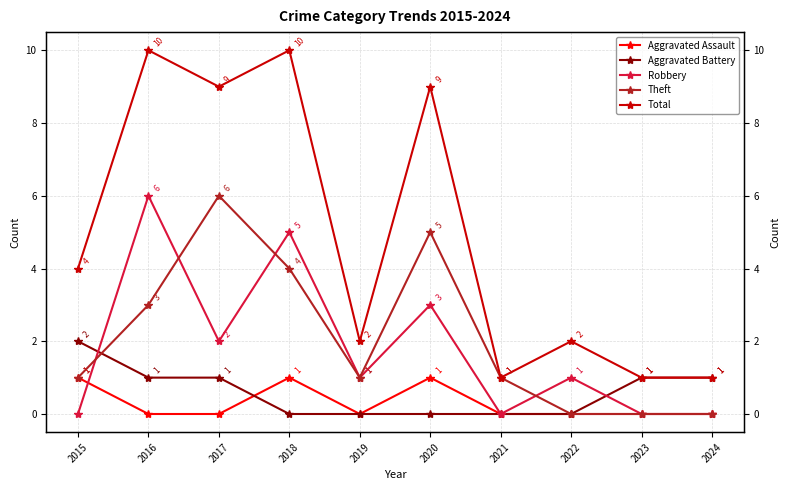

True or false: Total and Aggravated Assault intersect in this chart.

False